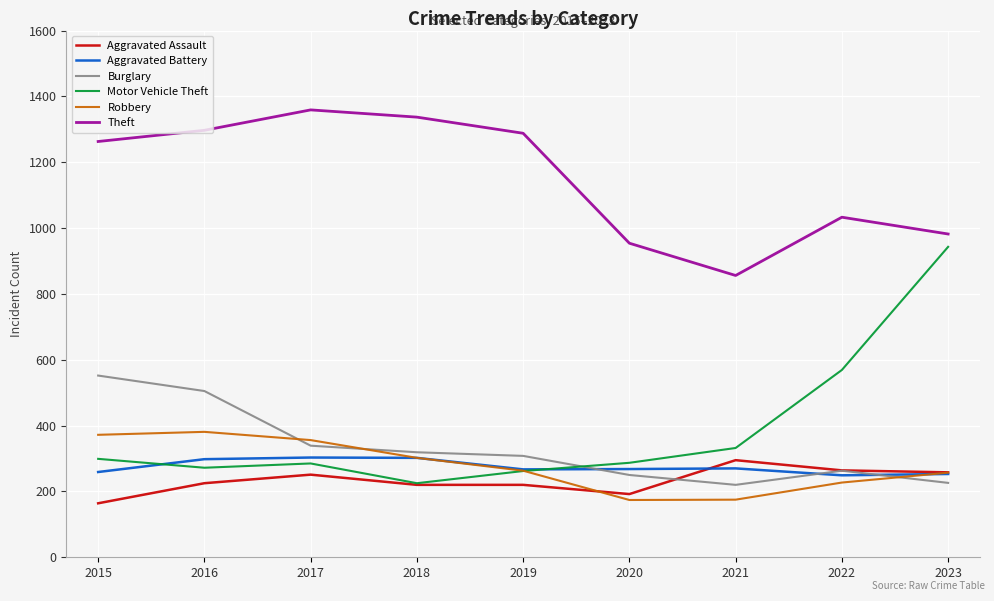

Between 2015 and 2018, which series saw the biggest shift?

Burglary